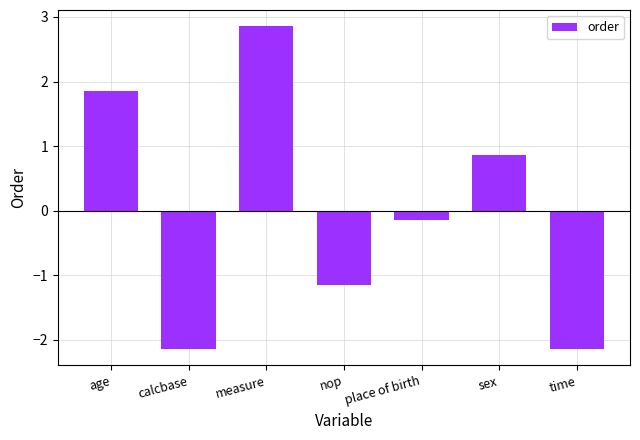

What is the value of the 2nd bar from the left?

-2.1